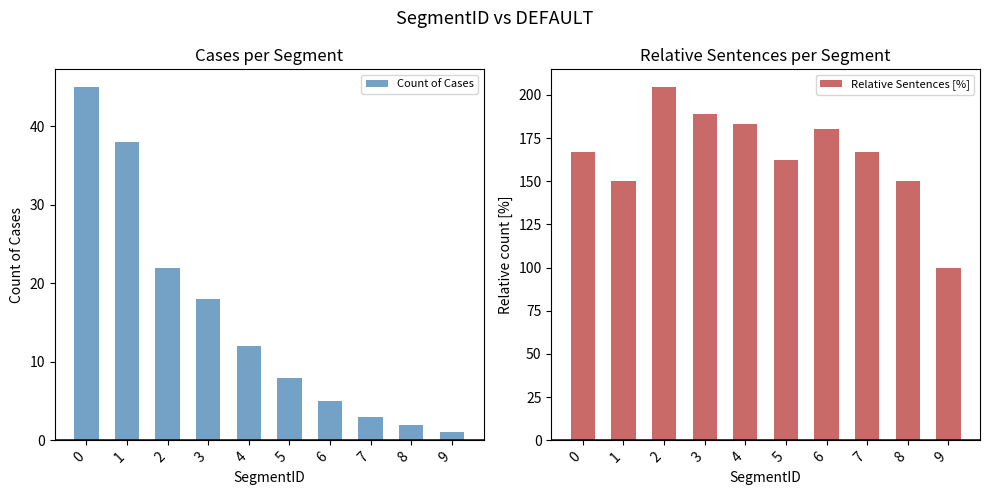

Reading right to left, extract all data points from this chart.

Count of Cases: 9=1.0	8=2.0	7=3.0	6=5.0	5=8.0	4=12.0	3=18.0	2=22.0	1=38.0	0=45.0
Relative Sentences [%]: 9=100.0	8=150.0	7=166.7	6=180.0	5=162.5	4=183.3	3=188.9	2=204.5	1=150.0	0=166.7